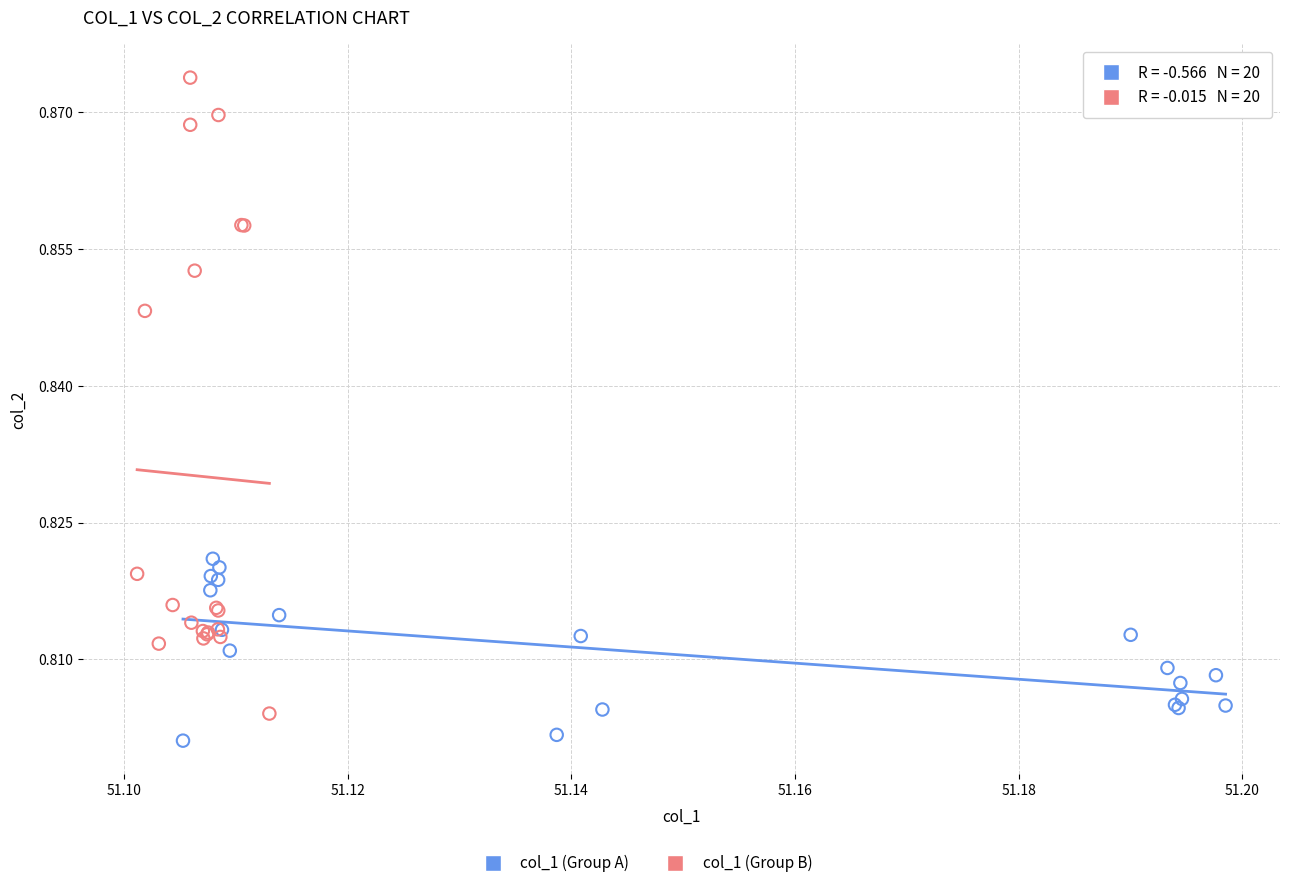

Which series contains the highest Y value?

col_1 (Group B)